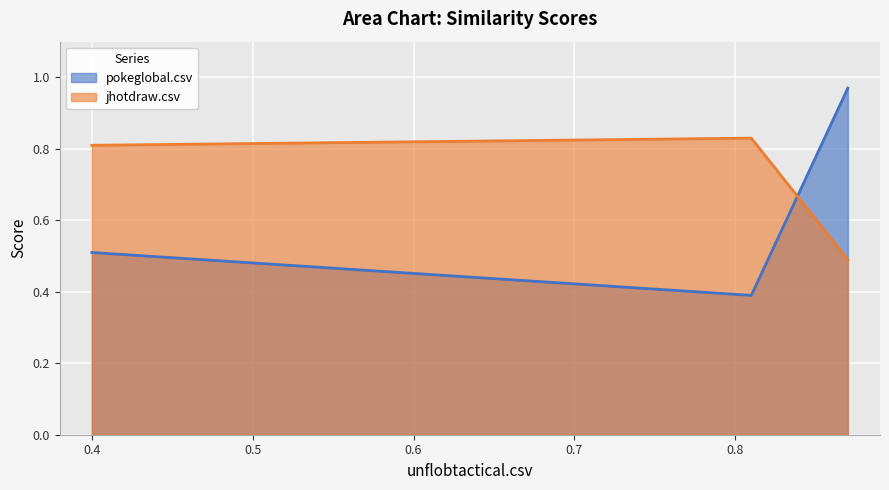

List the series in order of their peak value, lowest first.

jhotdraw.csv, pokeglobal.csv